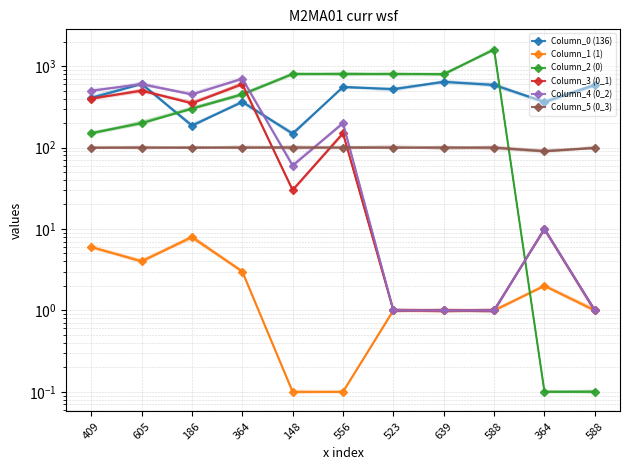

How many interior local valleys does the Column_0 (136) series have?

4